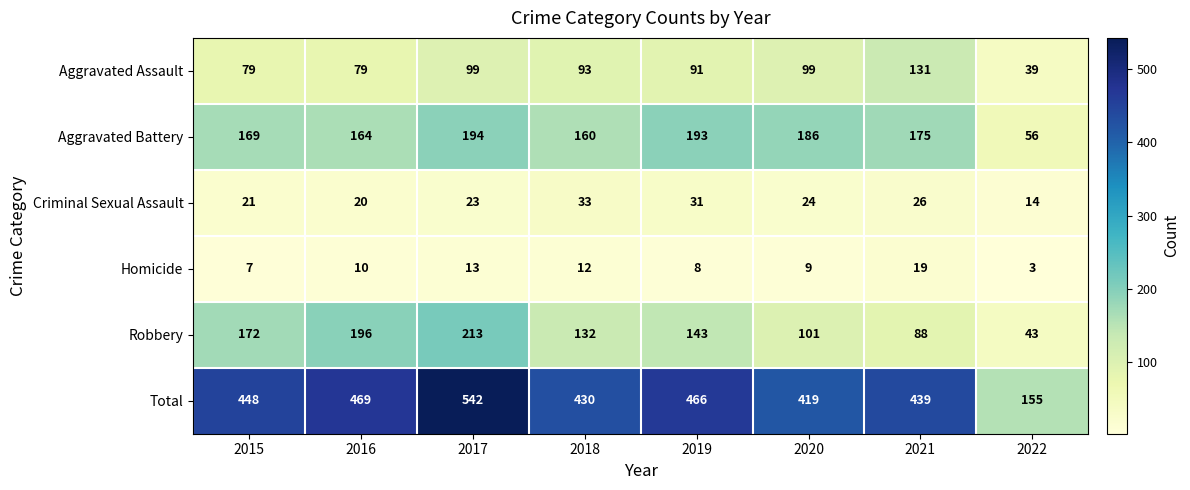

True or false: Total has a value of 744 at 2015.

False